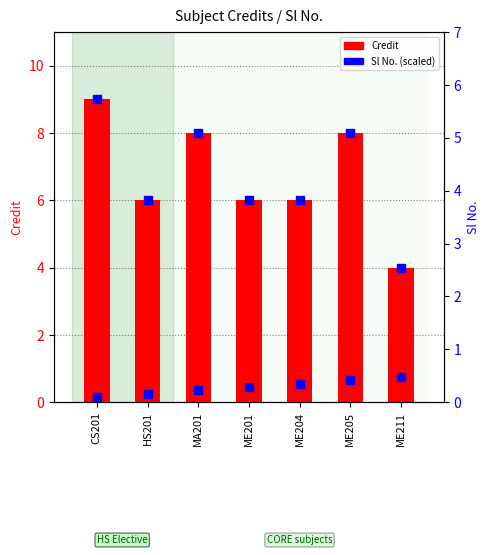

Between MA201 and ME205, which is larger?

MA201